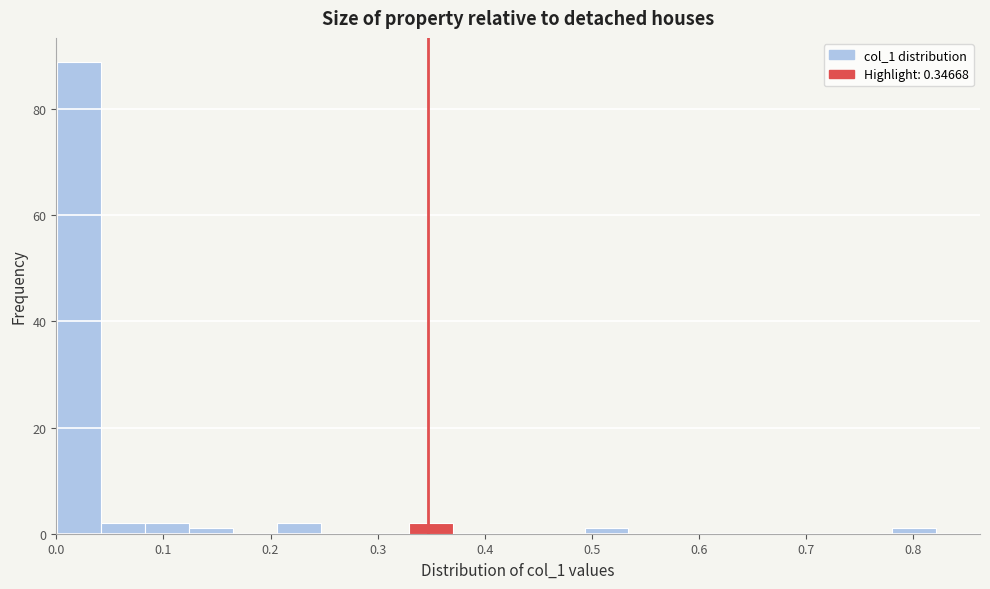

Reading left to right, transcribe this chart: for each bar, give the range it covers on the x-axis and its height. Neither the bar edges nor the heights are printed on the chart, so give them approximately, as read against the axes.

0.00 to 0.04: 90
0.04 to 0.08: 2
0.08 to 0.12: 2
0.12 to 0.16: under 2
0.16 to 0.21: 0
0.21 to 0.25: 2
0.25 to 0.29: 0
0.29 to 0.33: 0
0.33 to 0.37: 2
0.37 to 0.41: 0
0.41 to 0.45: 0
0.45 to 0.49: 0
0.49 to 0.53: under 2
0.53 to 0.58: 0
0.58 to 0.62: 0
0.62 to 0.66: 0
0.66 to 0.70: 0
0.70 to 0.74: 0
0.74 to 0.78: 0
0.78 to 0.82: under 2